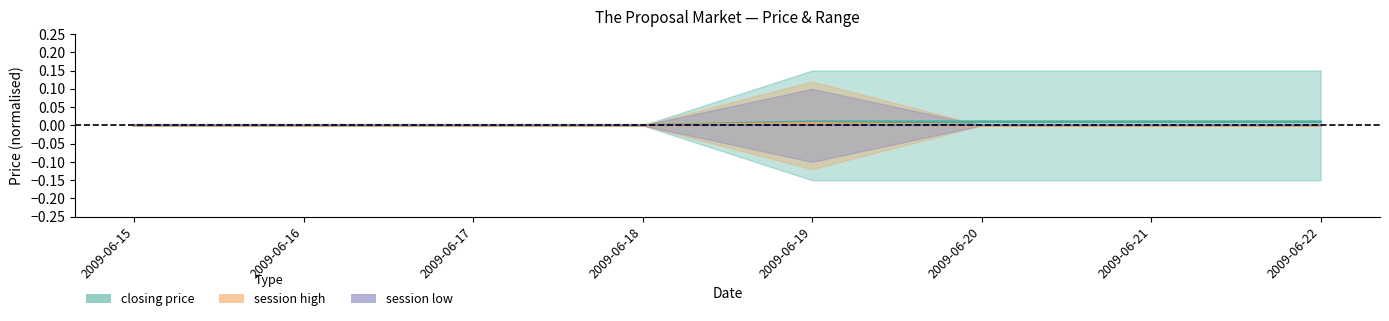

True or false: closing price and session high cross at least once.

False